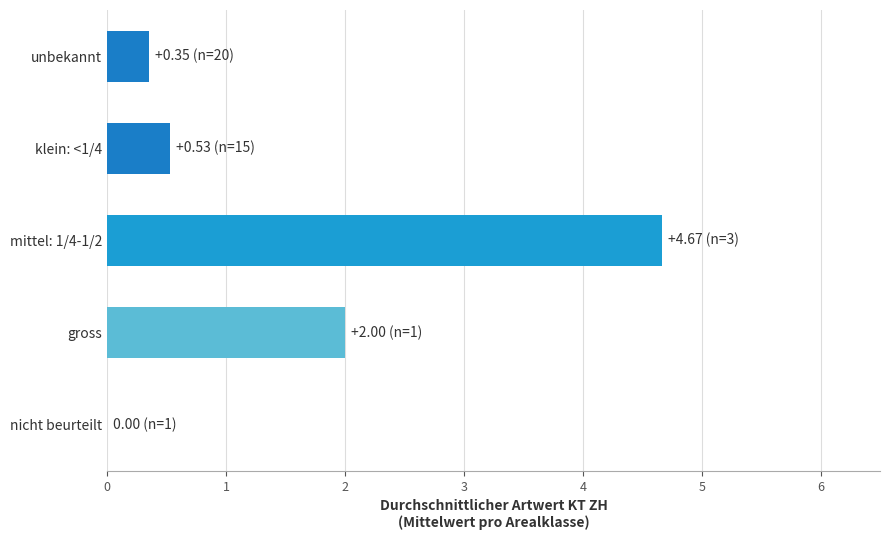

What is the sum of the values at gross and nicht beurteilt?

2.0